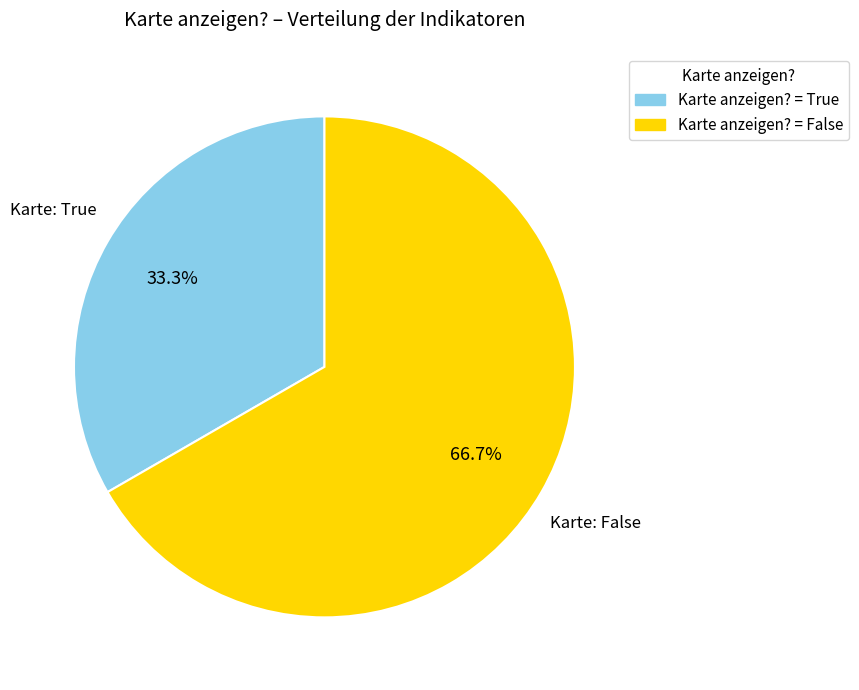

Does Karte anzeigen? = False account for over 50% of the chart?

Yes